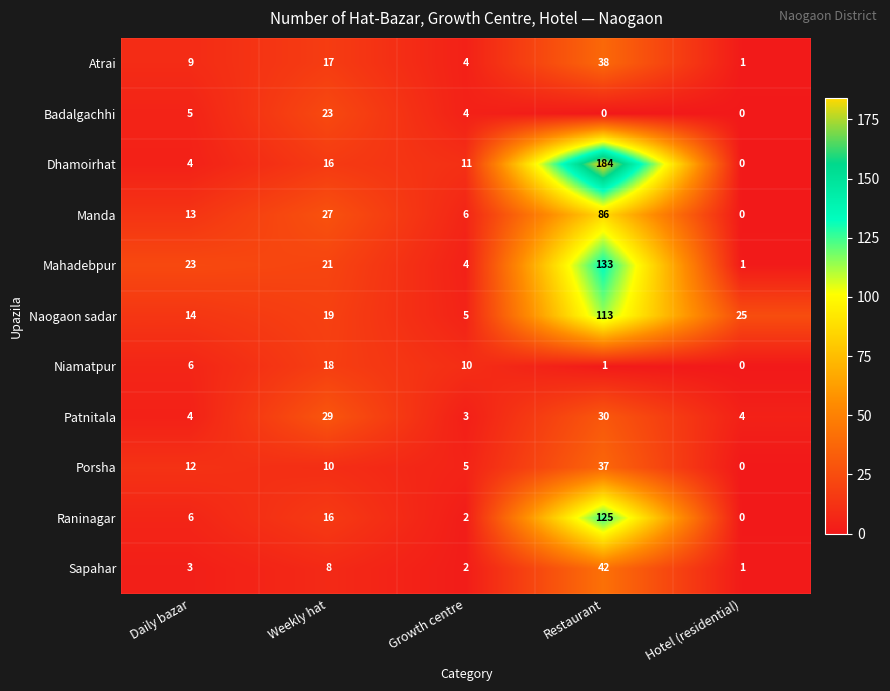

The value of Naogaon sadar at Restaurant is 113. True or false?

True